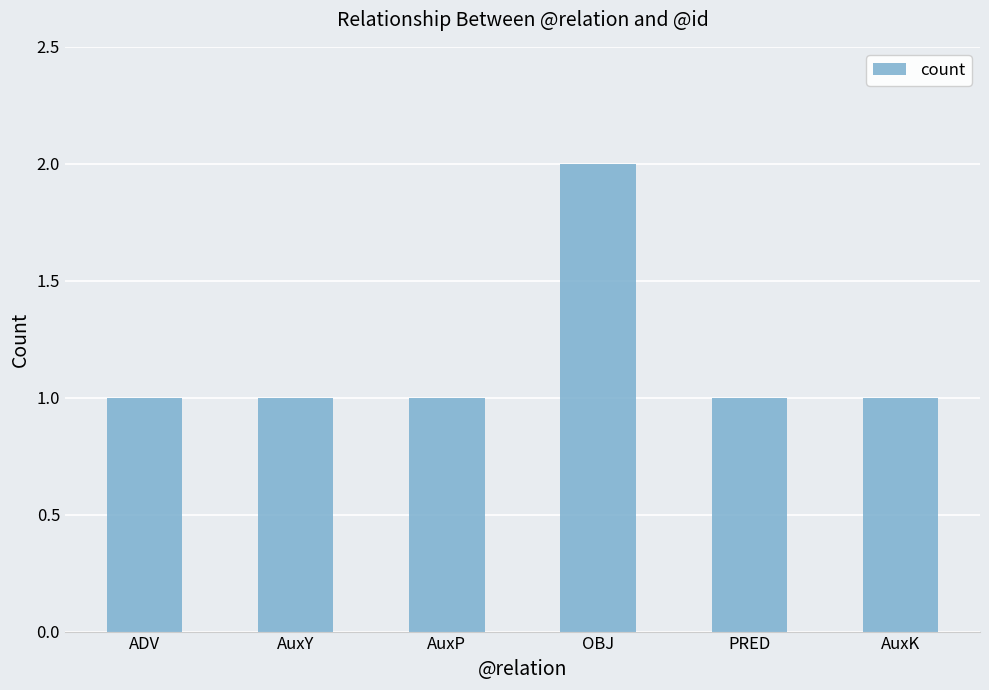

What is the minimum value shown in the chart?

1